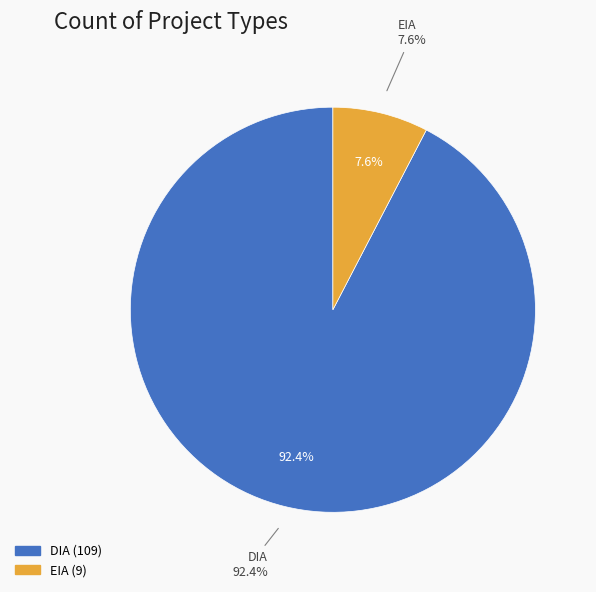

Which has a higher value, EIA or DIA?

DIA